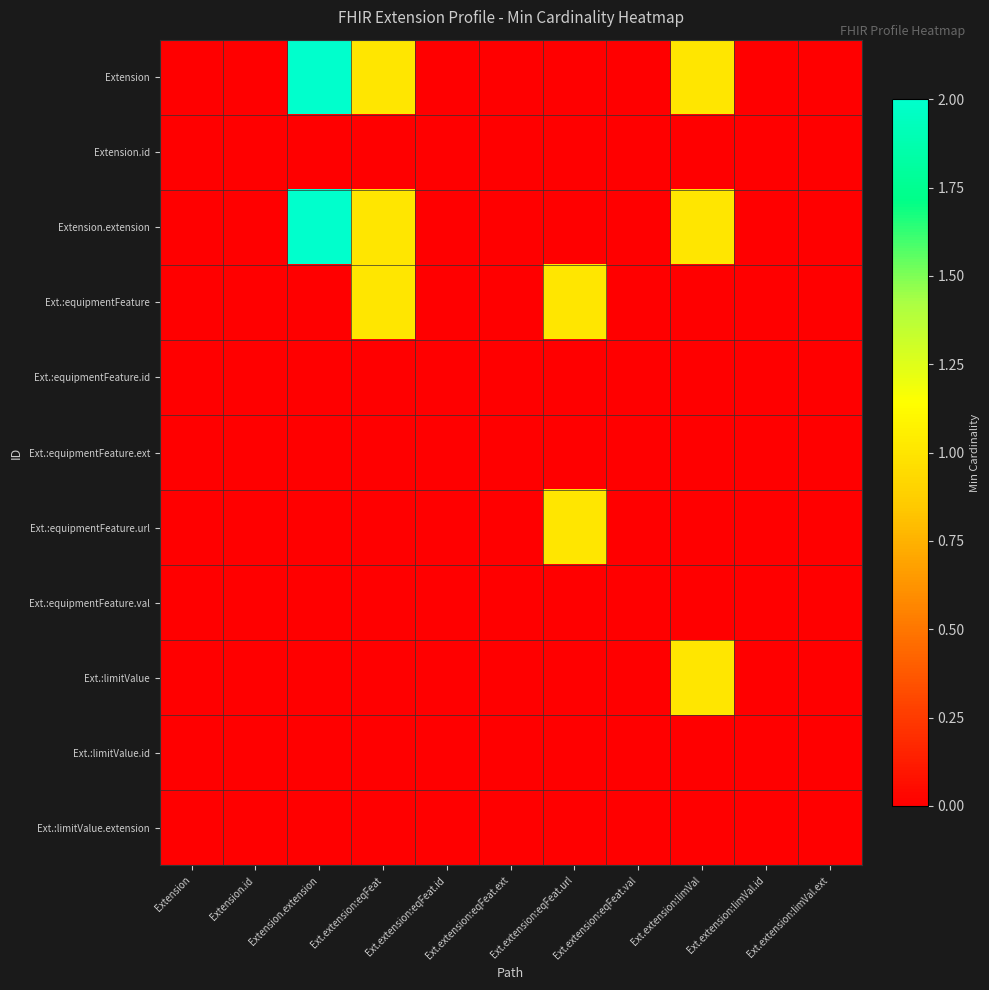

Which series has the largest total across all categories?

Extension